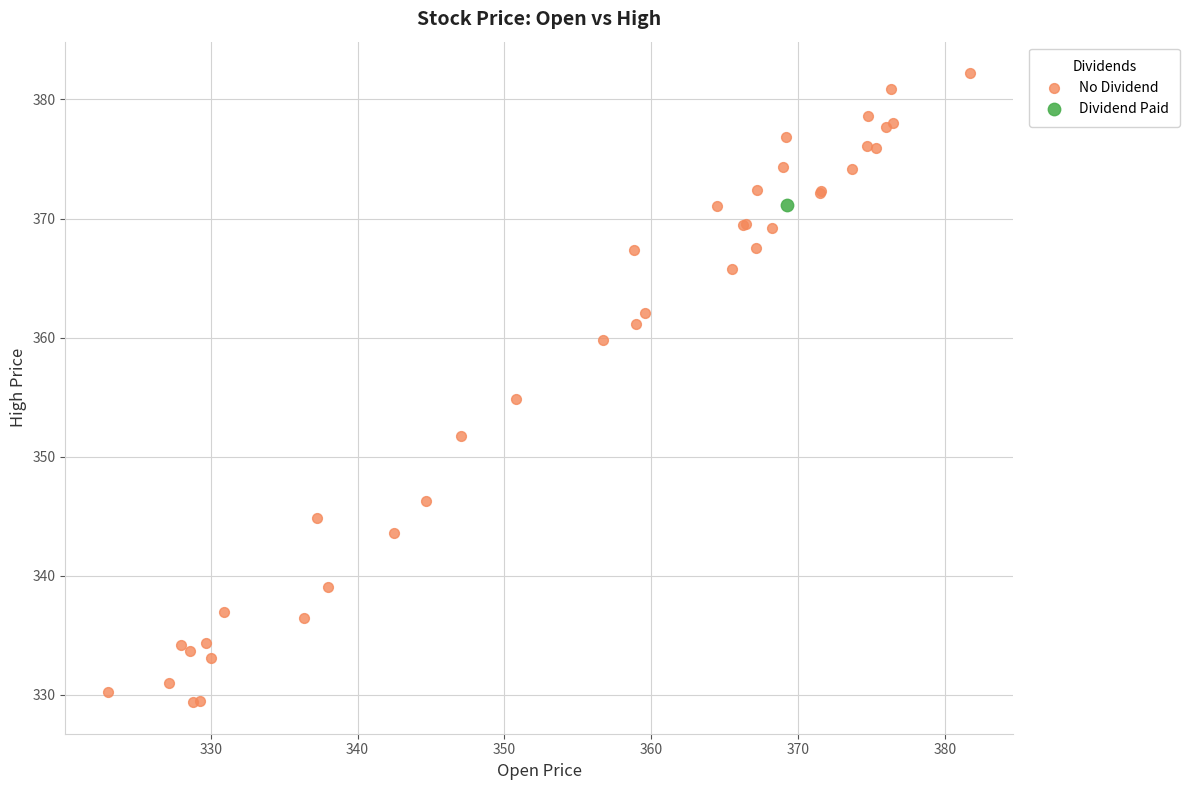

What are all the series names shown in the legend?

No Dividend, Dividend Paid